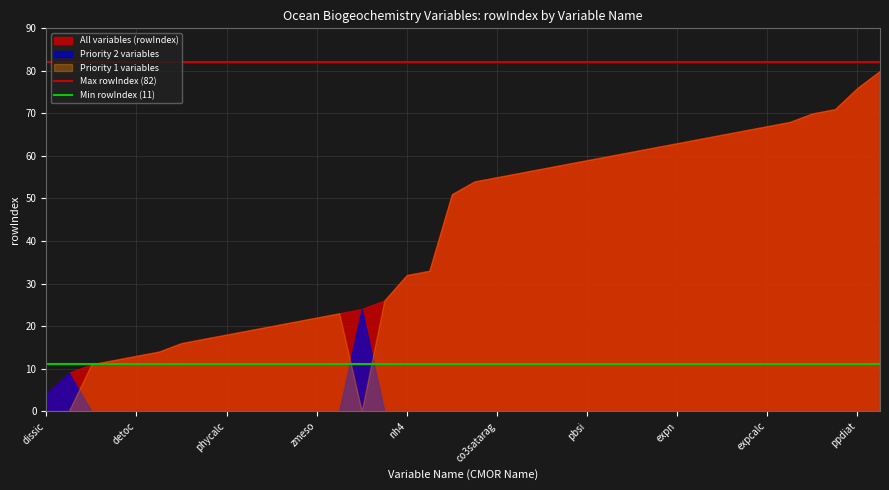

What is the minimum value for All variables (rowIndex)?

4